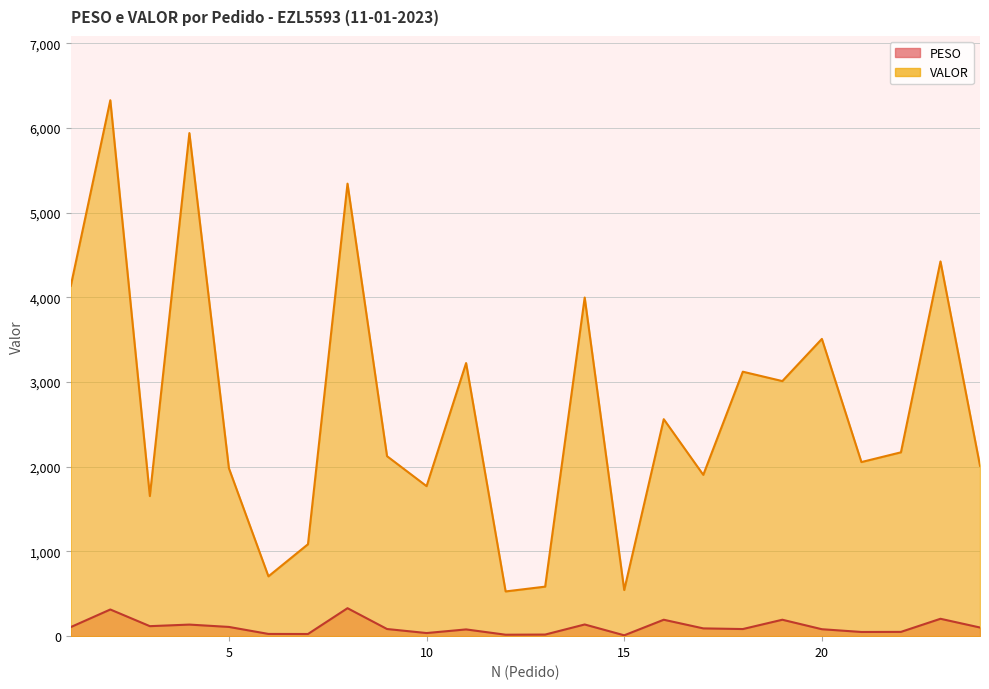

What are all the series names shown in the legend?

PESO, VALOR